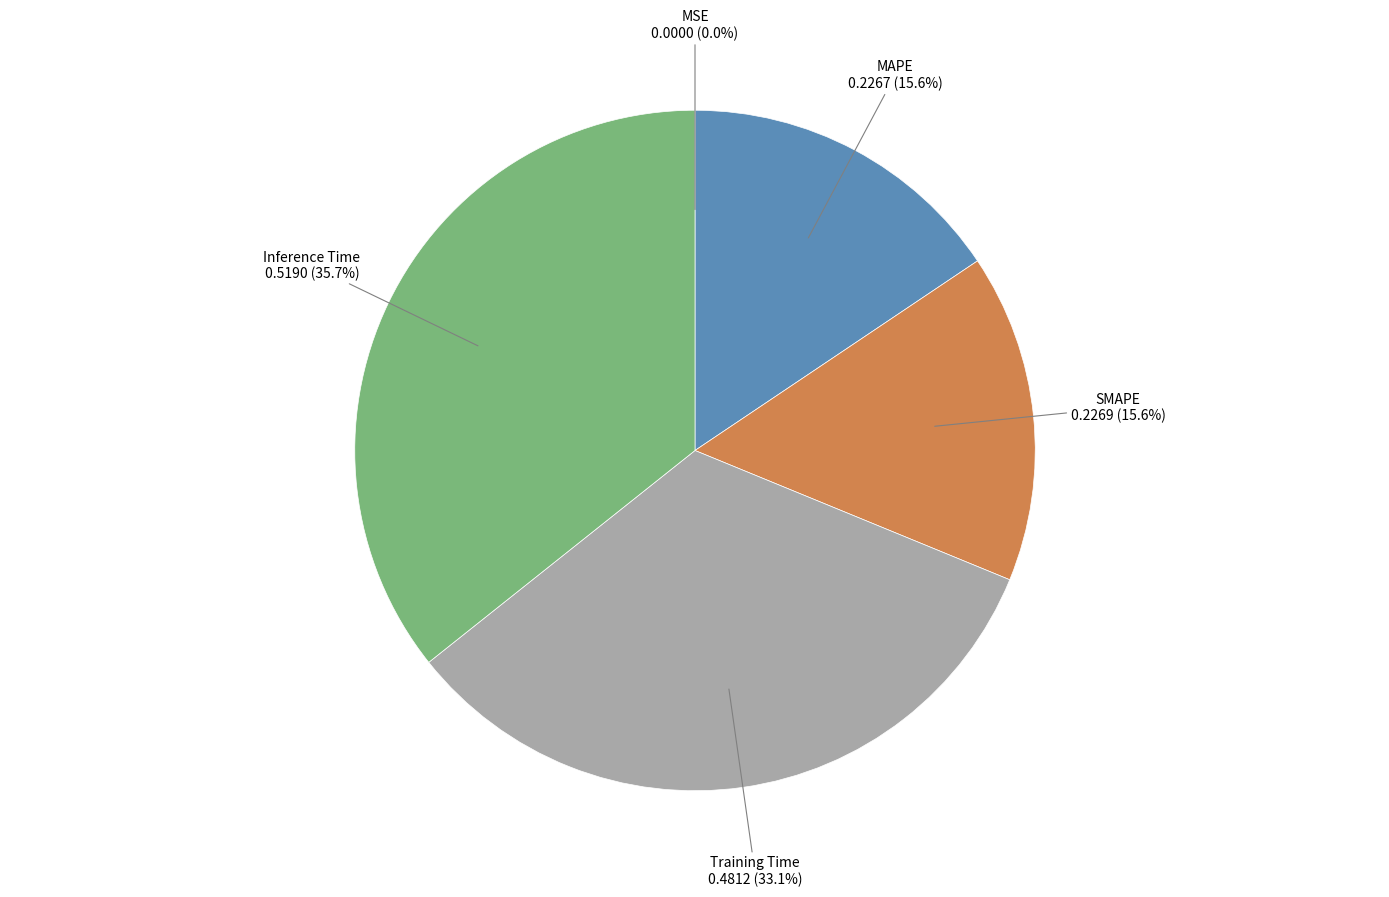

Is there any slice that represents more than half of the pie?

No